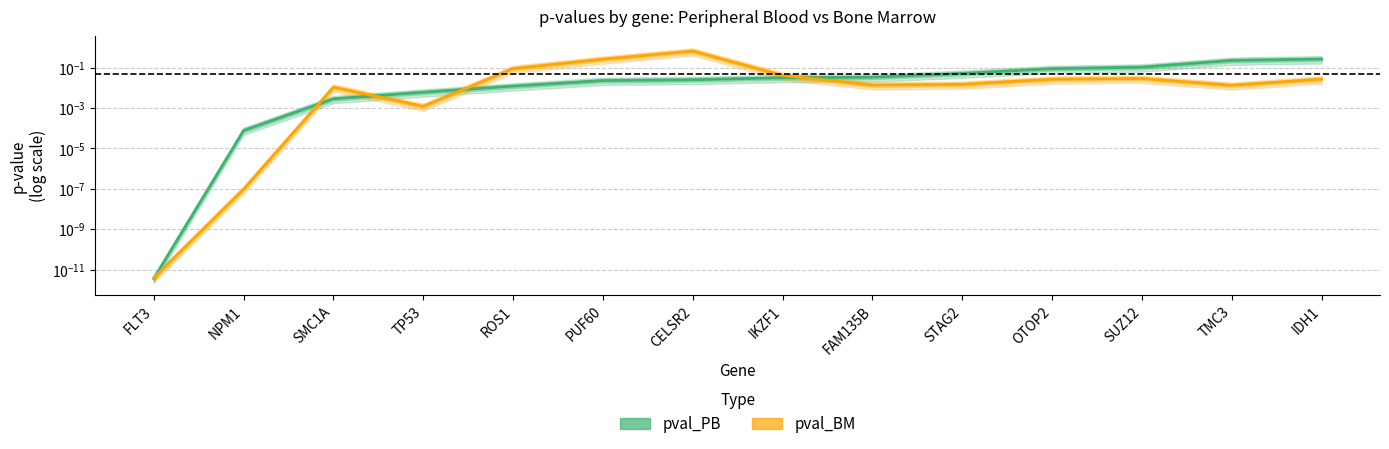

Which series changed the most between PUF60 and IDH1?

pval_PB